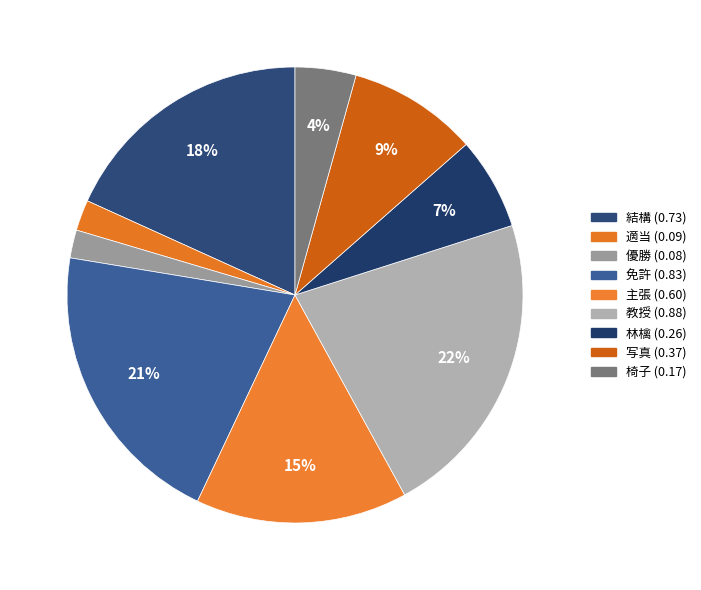

The 適当 slice represents 2% of the pie. True or false?

True